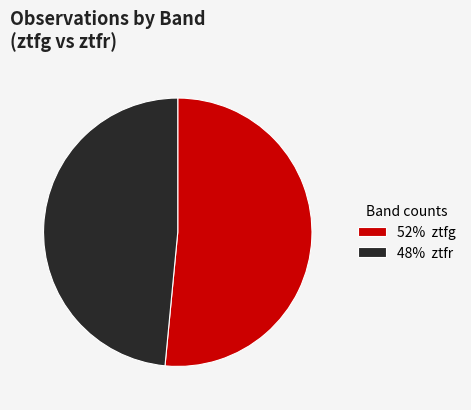

Which category has the biggest portion of the pie?

52% ztfg